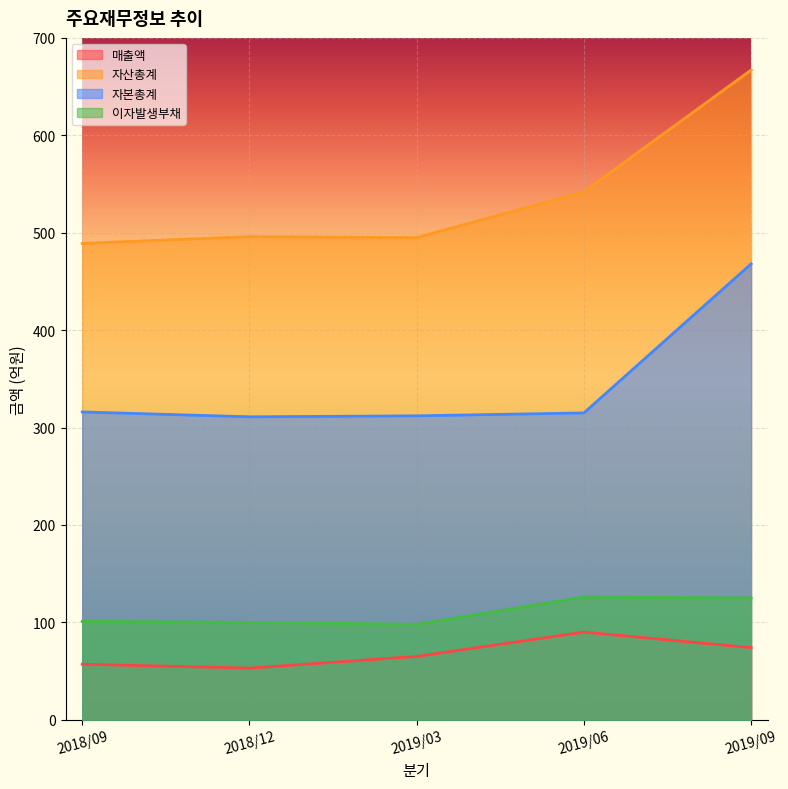

What is the label of the 5th point from the right?

2018/09